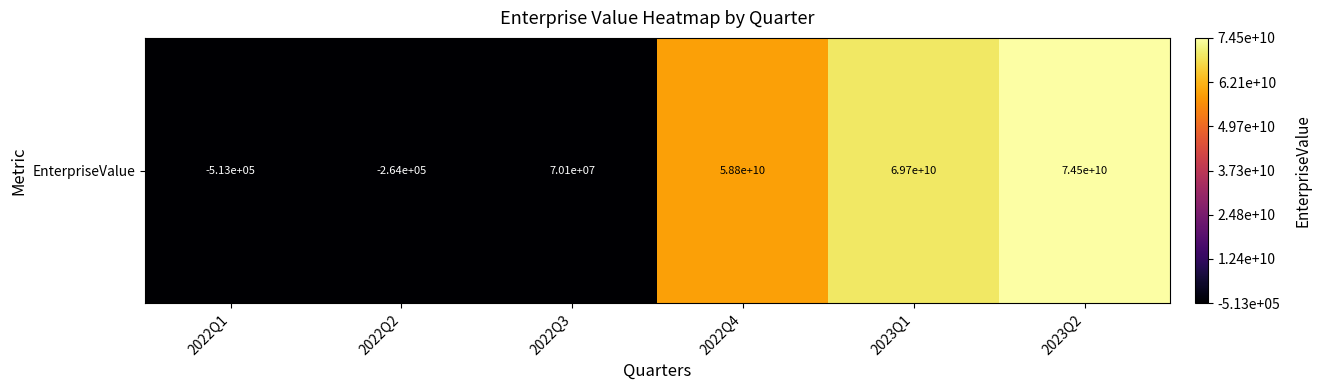

Is it true that the value at 2023Q2 is 74521472591?

True